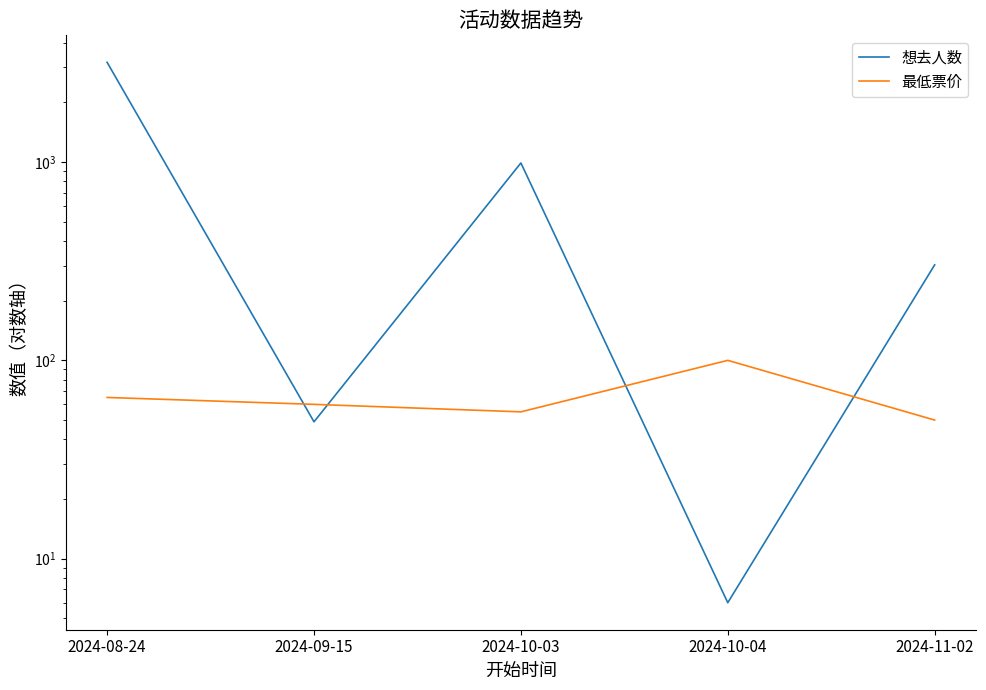

At 2024-10-03, list the series in order from largest to smallest.

想去人数, 最低票价